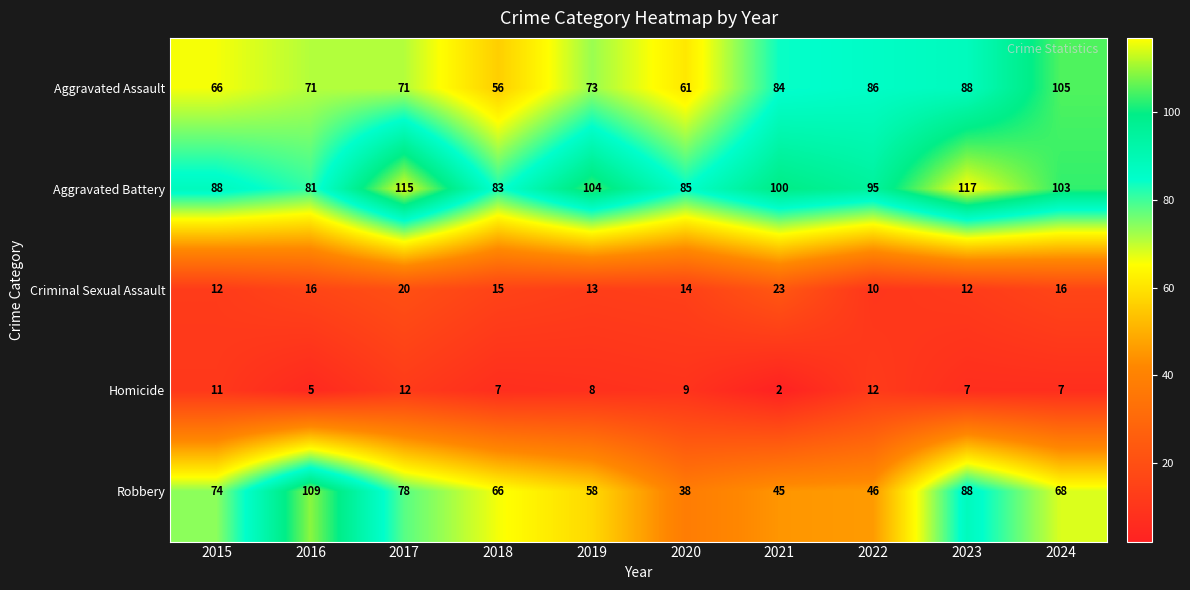

At which label does Aggravated Assault reach its peak?

2024